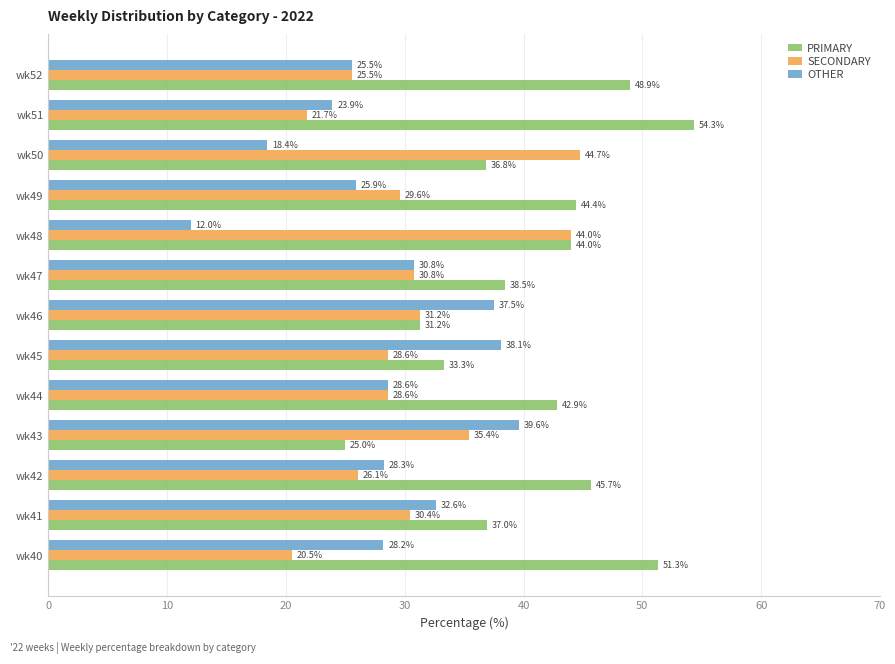

Is it true that OTHER equals 43.5 at wk49?

False